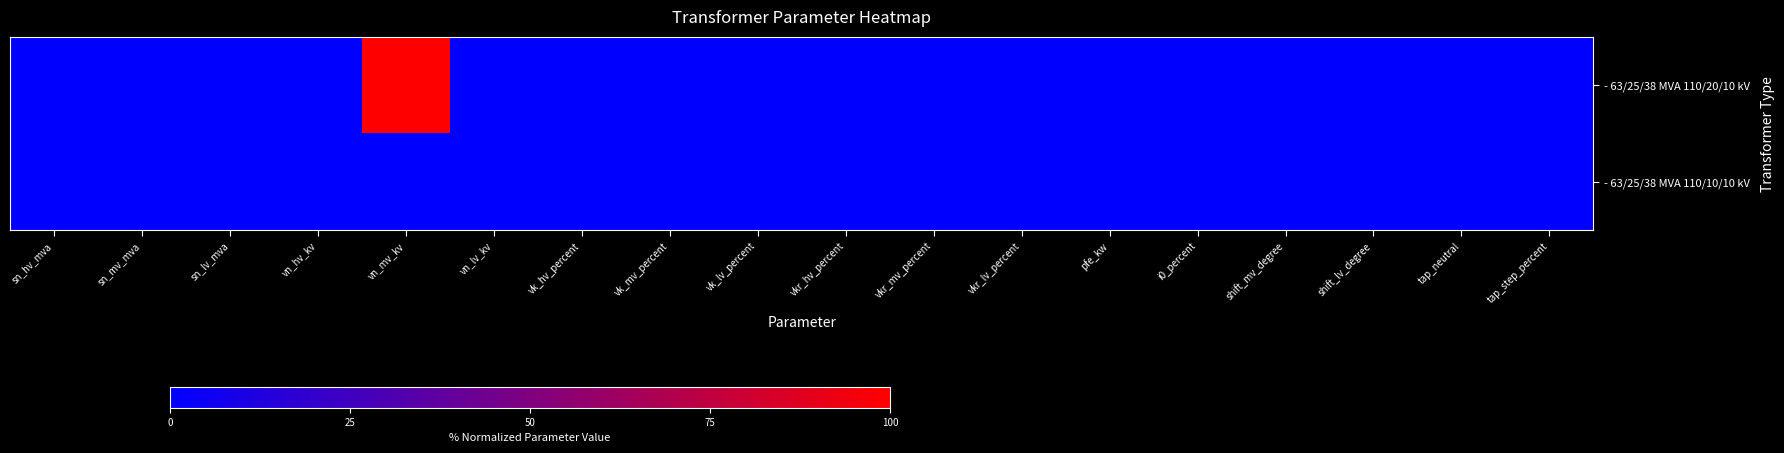

At how many categories does at least one series exceed 99?

1